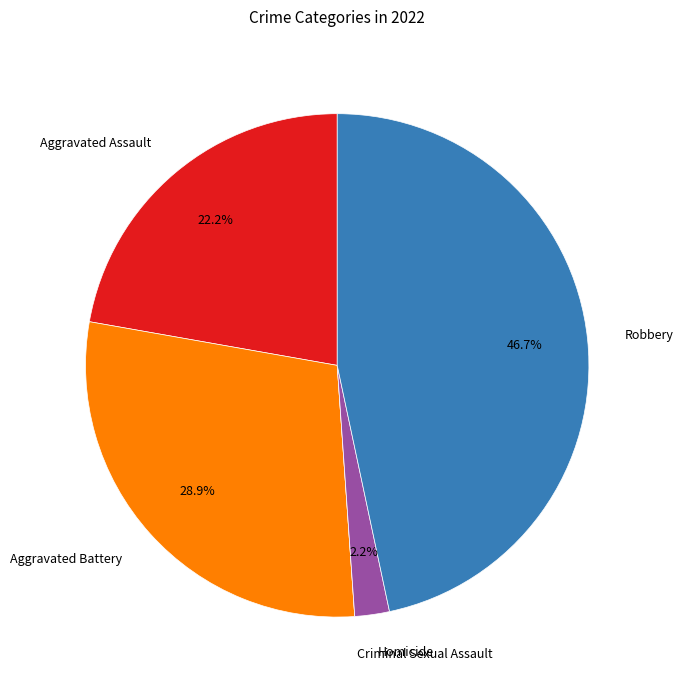

To the nearest percent, what portion does Homicide represent?

2%